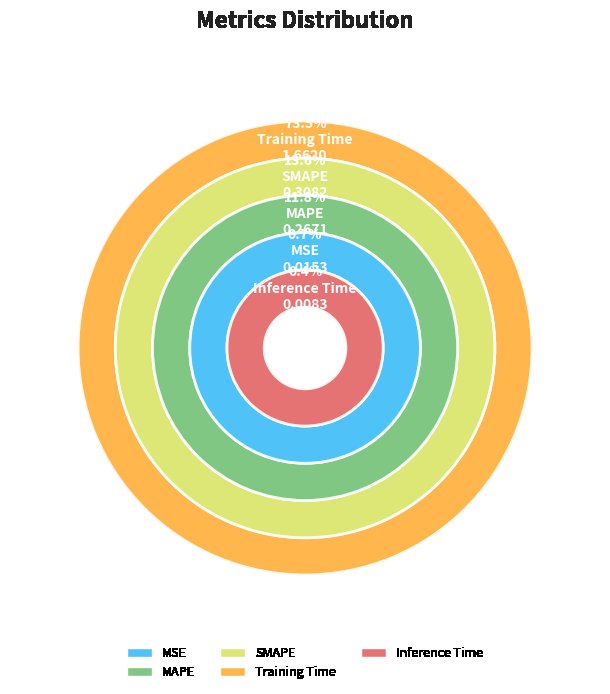

Does any single category account for the majority?

Yes